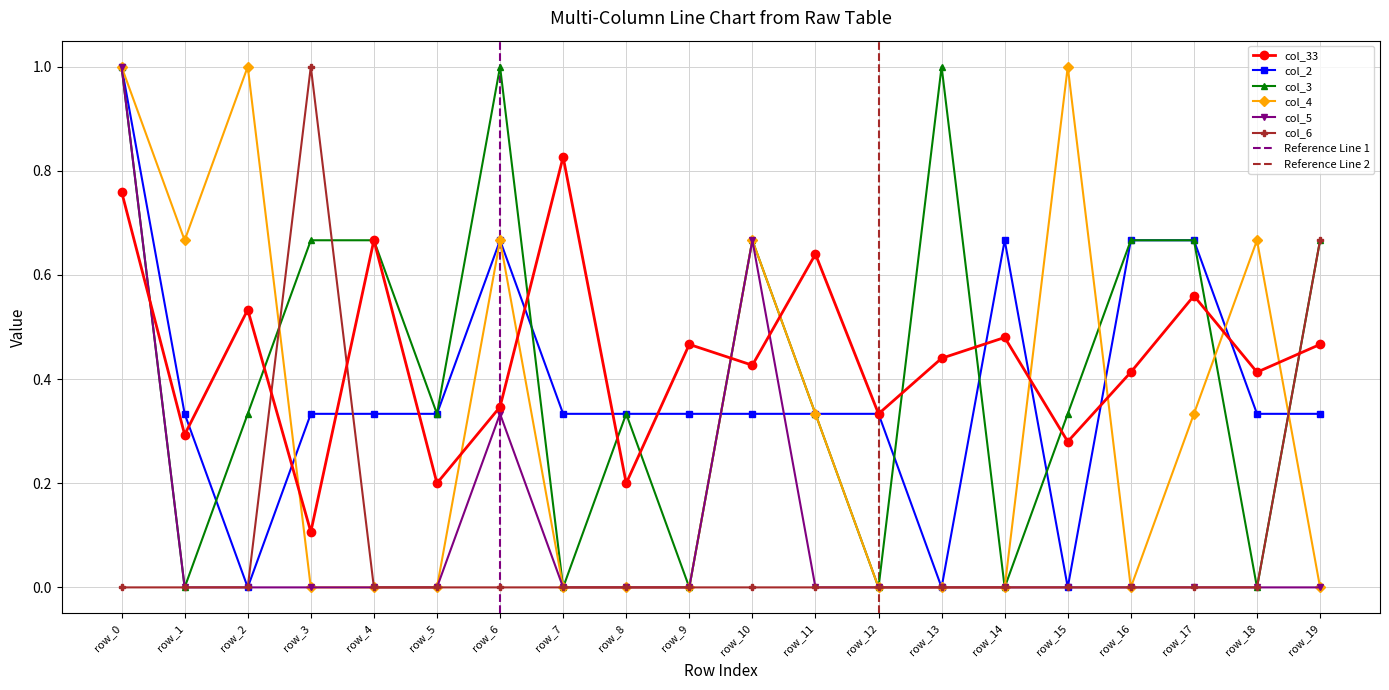

Is the value of col_33 at row_4 greater than the value of col_3 at row_8?

Yes